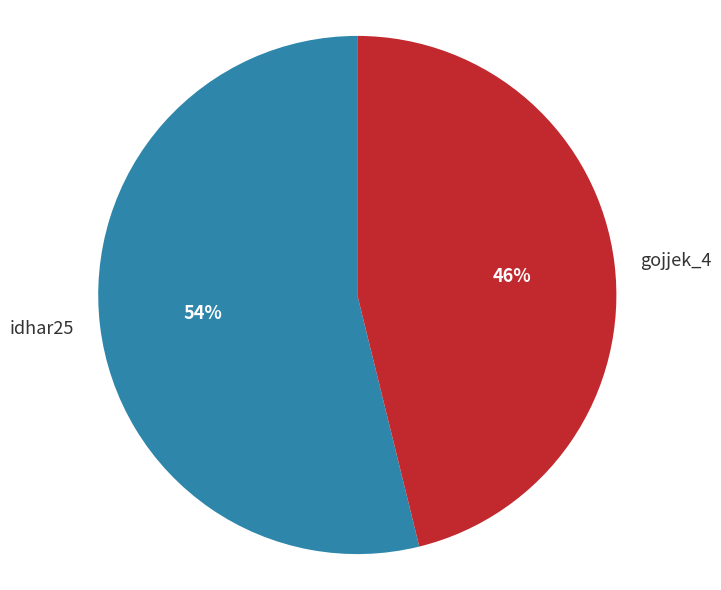

Rank the categories by value from lowest to highest.

gojjek_4, idhar25